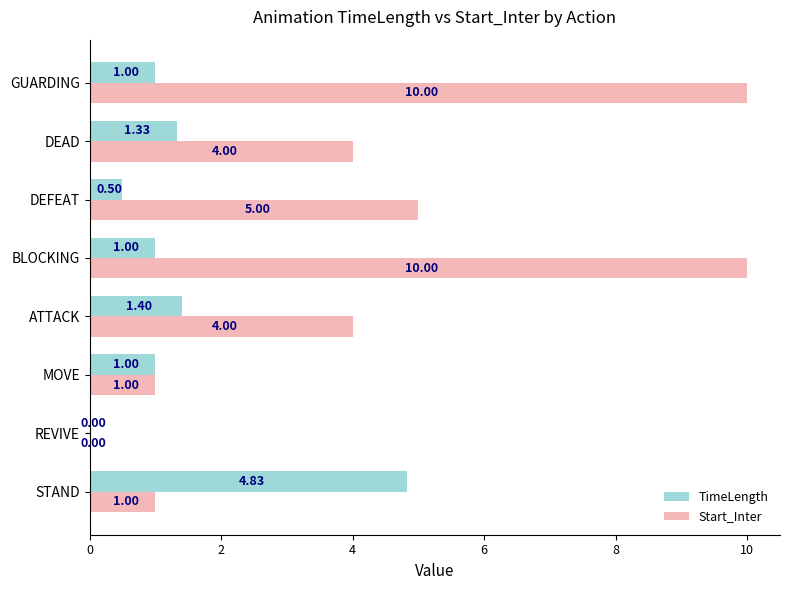

At which label is TimeLength closest to 2?

ATTACK